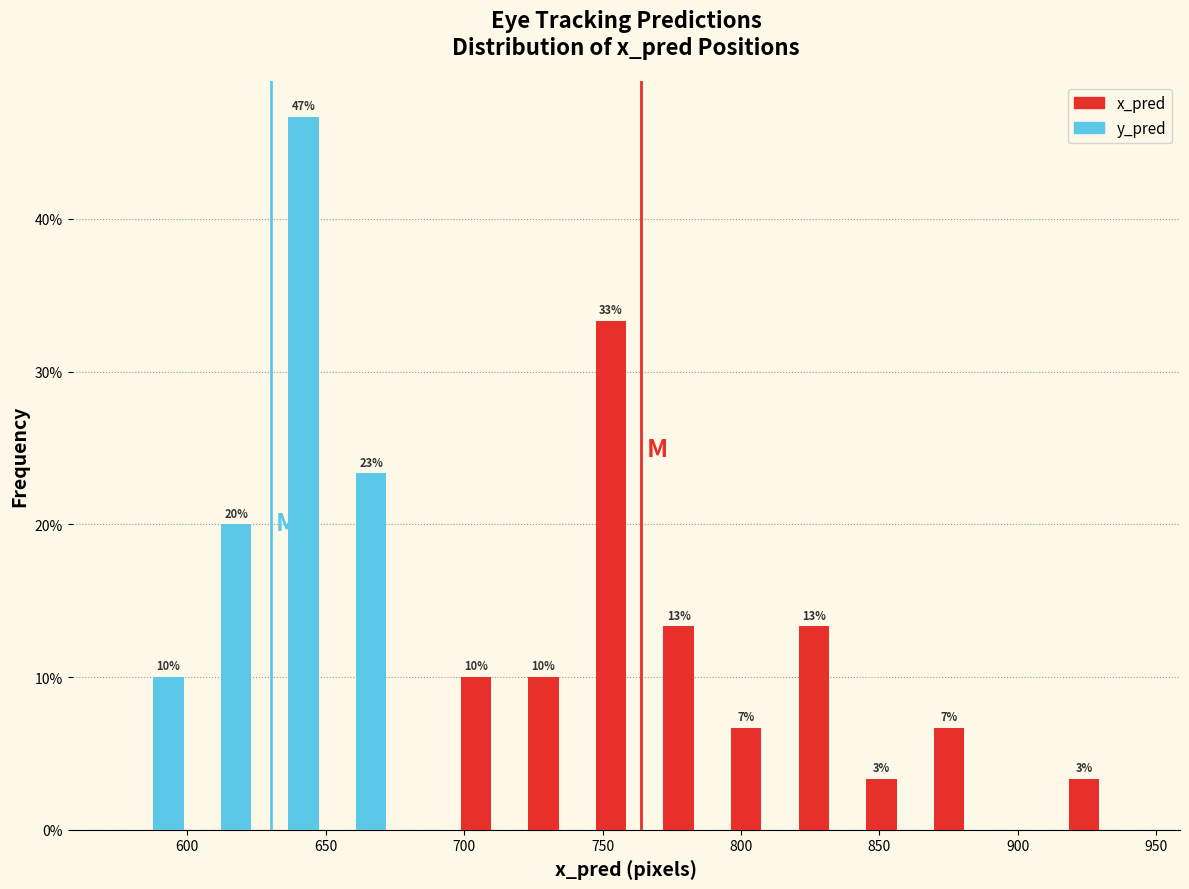

In the y_pred series, which range on the x-axis has the tallest bar?

625 to 650